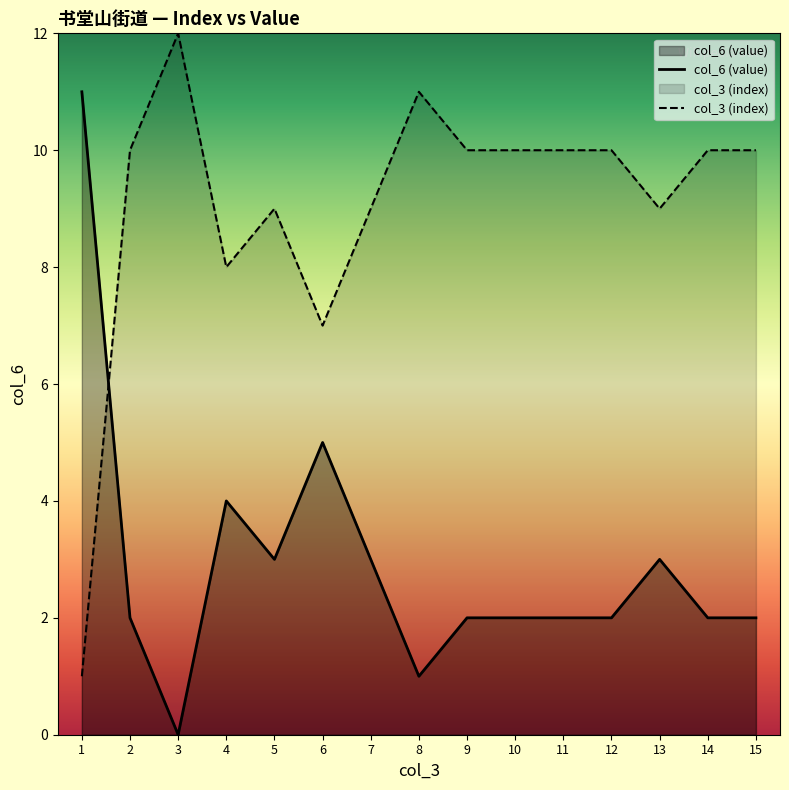

Does the chart display data point markers on the line(s)?

No